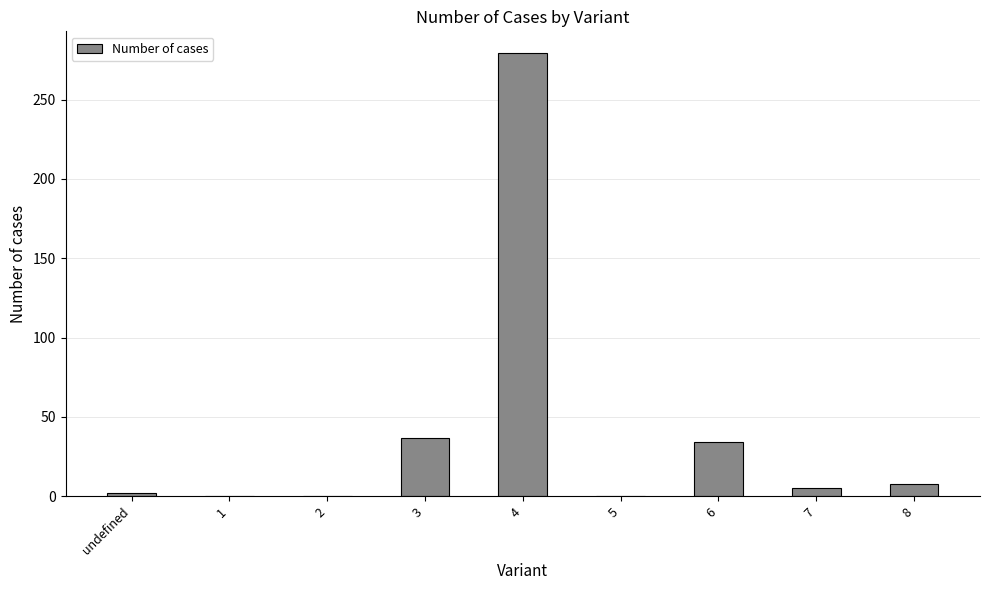

What is the greatest value displayed?

279